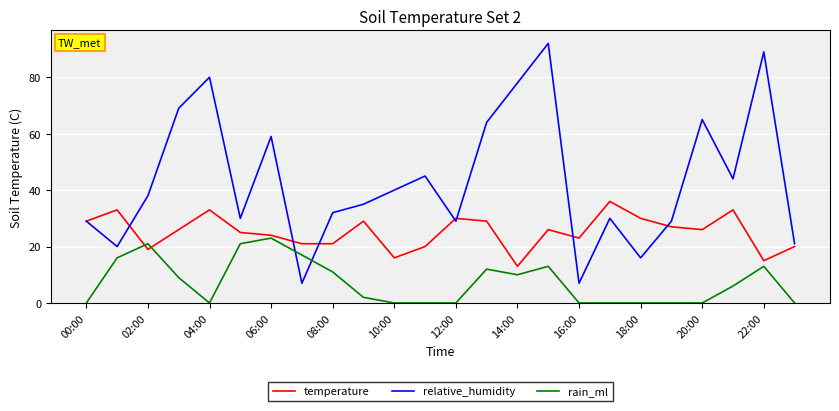

Which series ends up on top after the final intersection of rain_ml and relative_humidity?

relative_humidity